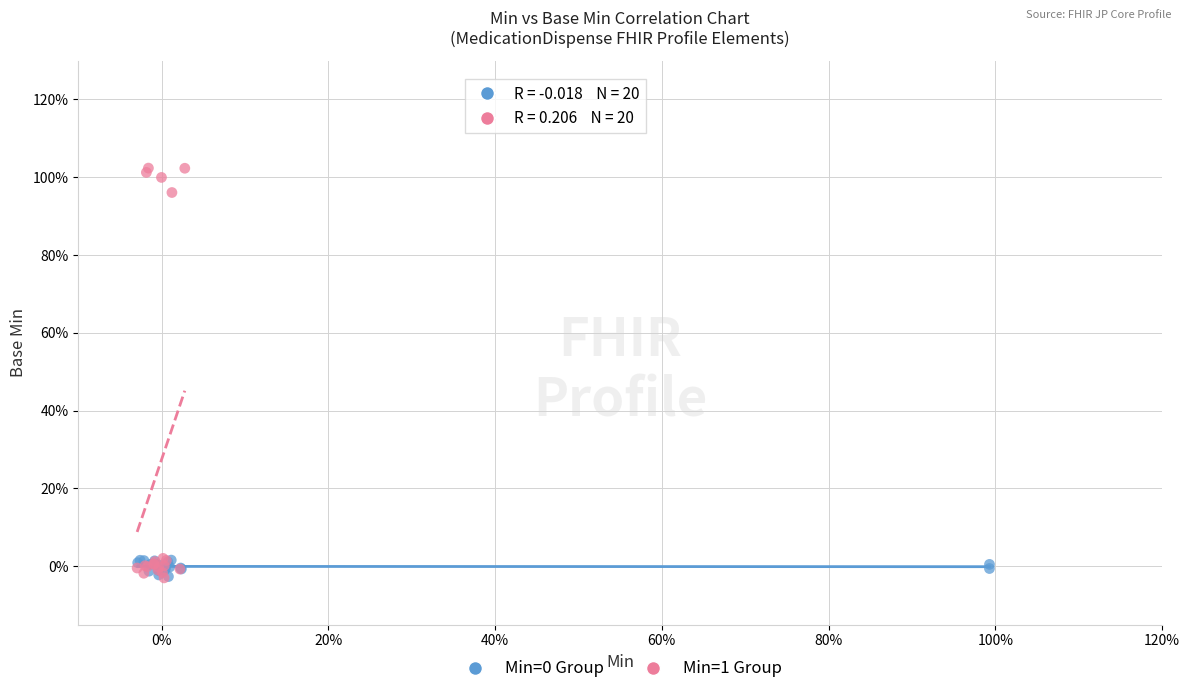

Which series contains the highest Y value?

Min=1 Group